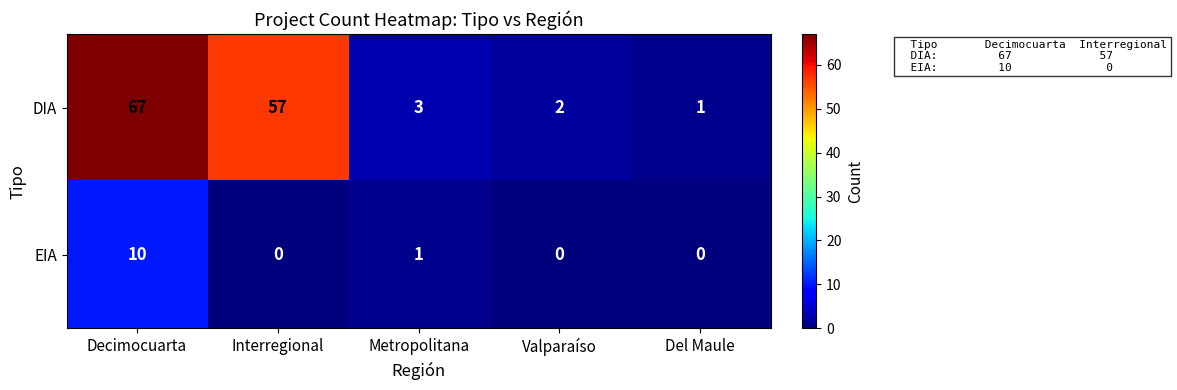

At how many categories does at least one series exceed 9?

2